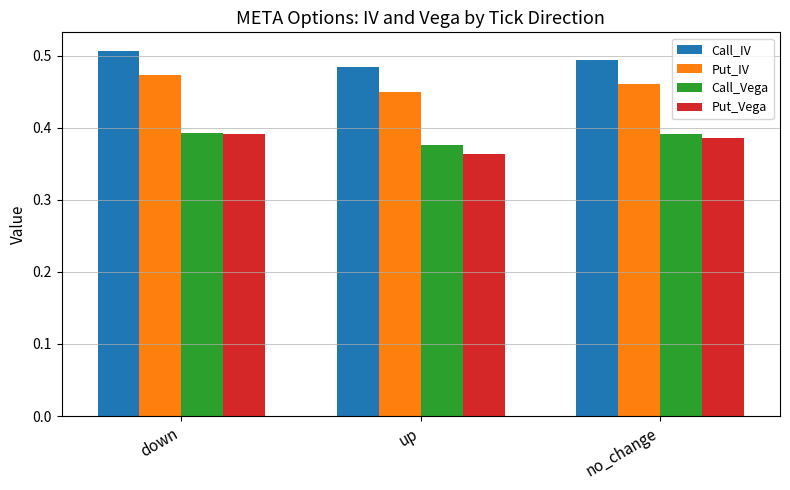

True or false: Put_Vega has a value of 0.1 at no_change.

False